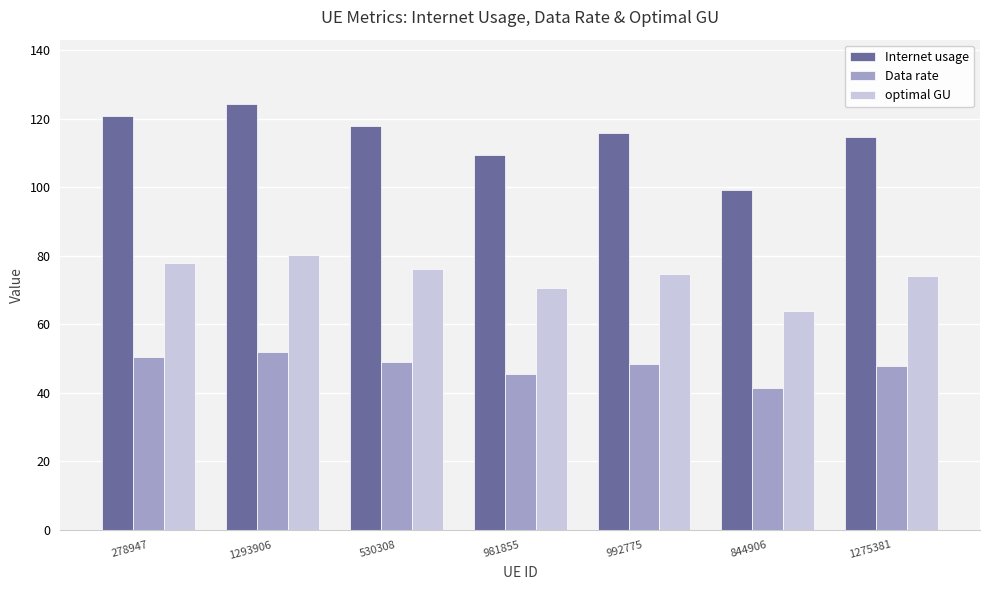

What is the label of the 5th bar from the left?

992775